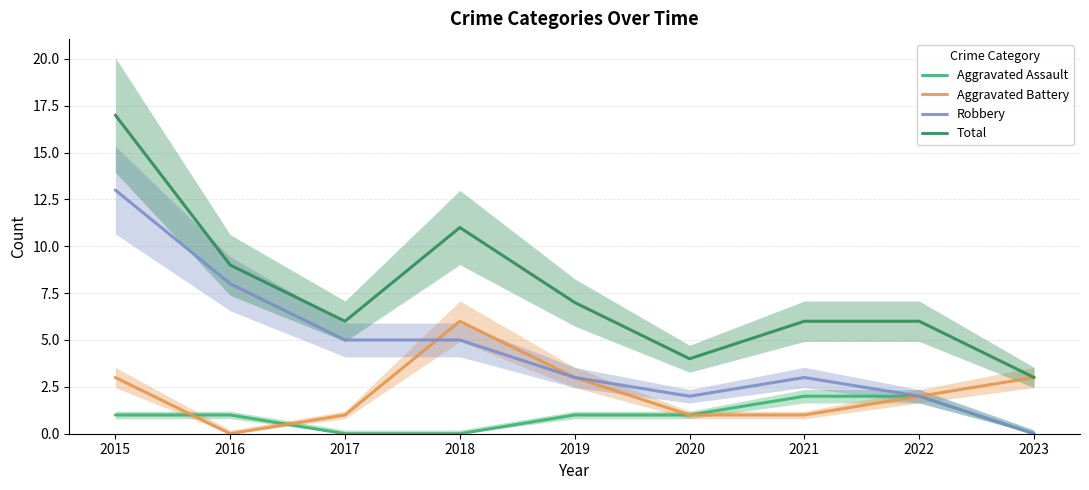

What is the difference between the highest and lowest values at 2018?

11